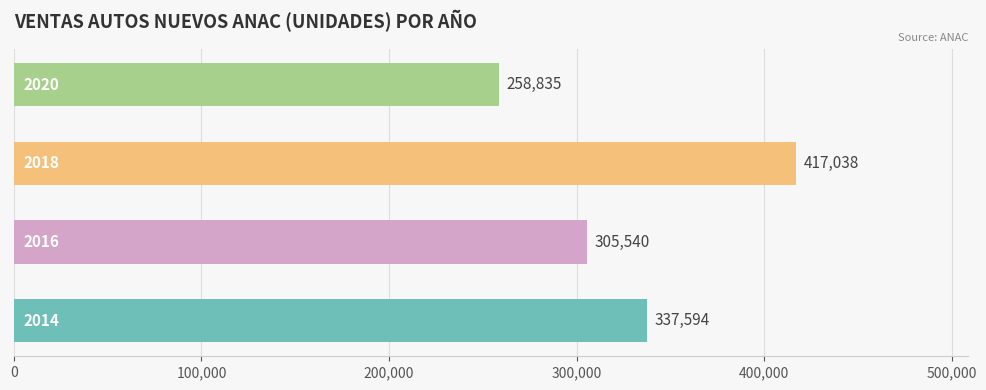

How many values are below 337594?

2